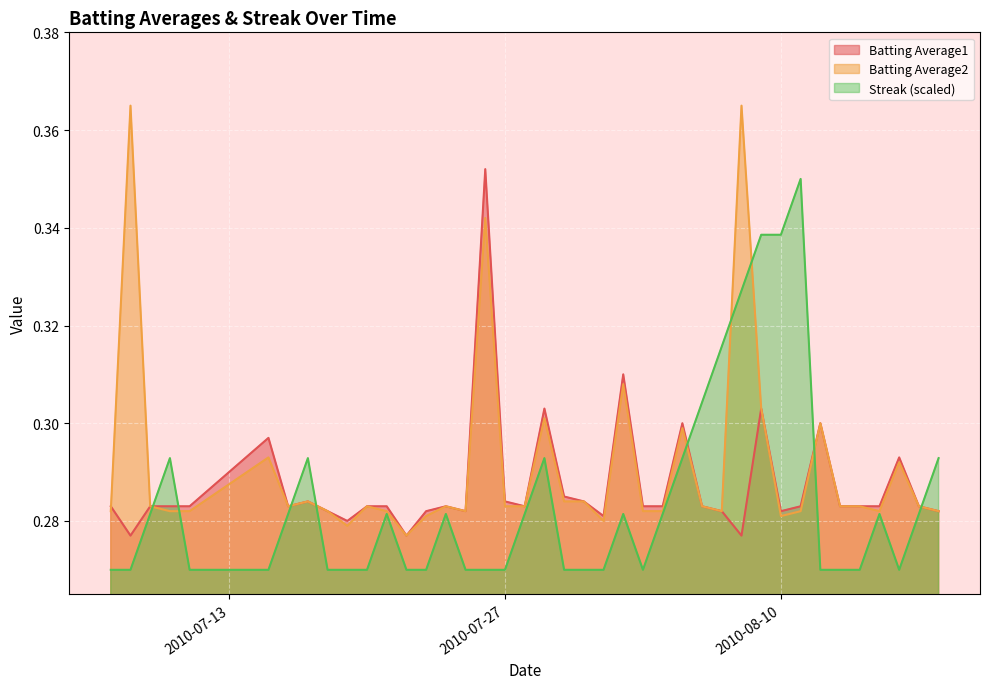

Which series has the largest total across all categories?

Batting Average2